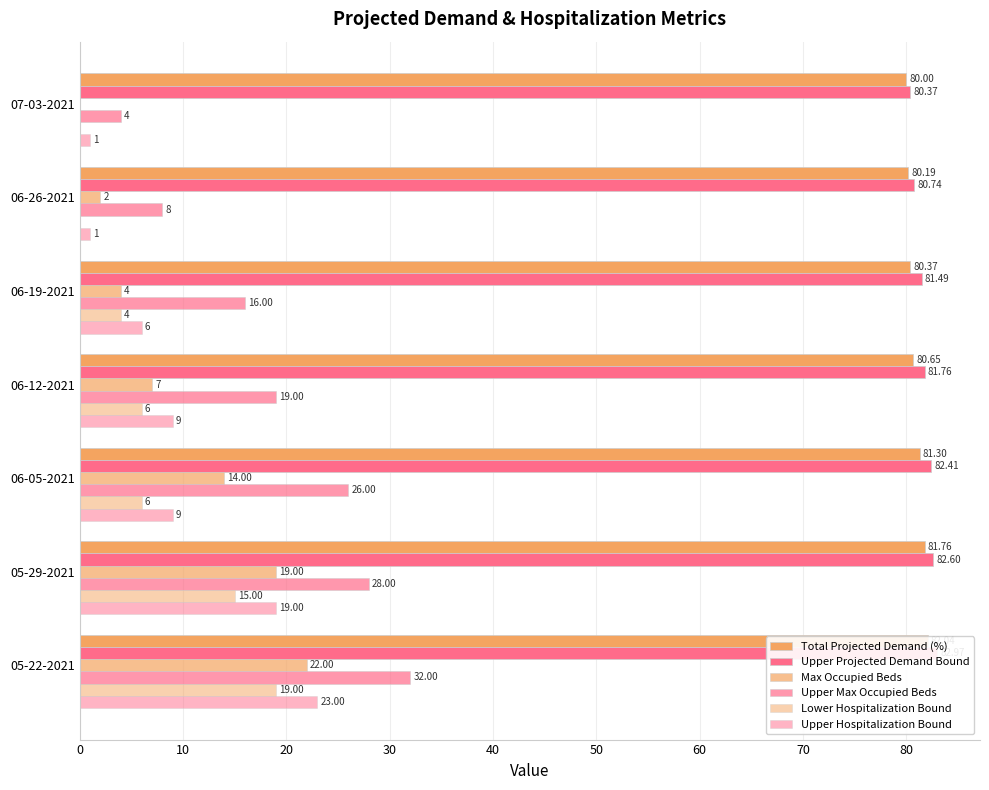

Reading right to left, transcribe all the data shown in this chart.

Total Projected Demand (%): 80.0	80.2	80.4	80.7	81.3	81.8	82.0
Upper Projected Demand Bound: 80.4	80.7	81.5	81.8	82.4	82.6	83.0
Max Occupied Beds: 0.0	2.0	4.0	7.0	14.0	19.0	22.0
Upper Max Occupied Beds: 4.0	8.0	16.0	19.0	26.0	28.0	32.0
Lower Hospitalization Bound: 0.0	0.0	4.0	6.0	6.0	15.0	19.0
Upper Hospitalization Bound: 1.0	1.0	6.0	9.0	9.0	19.0	23.0